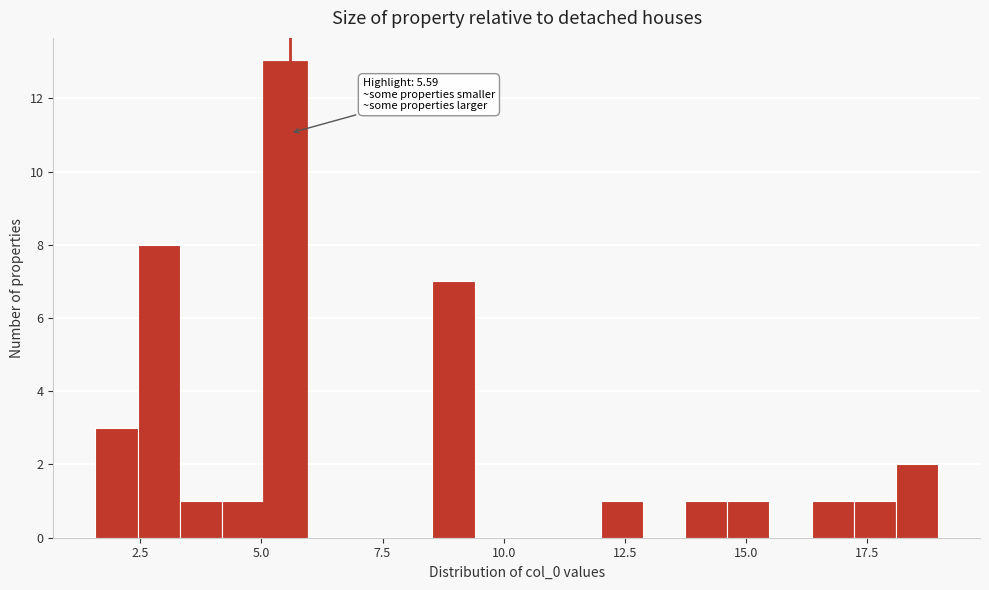

Read against the x-axis, roughly where is the centre of the tallest bar?

5.5